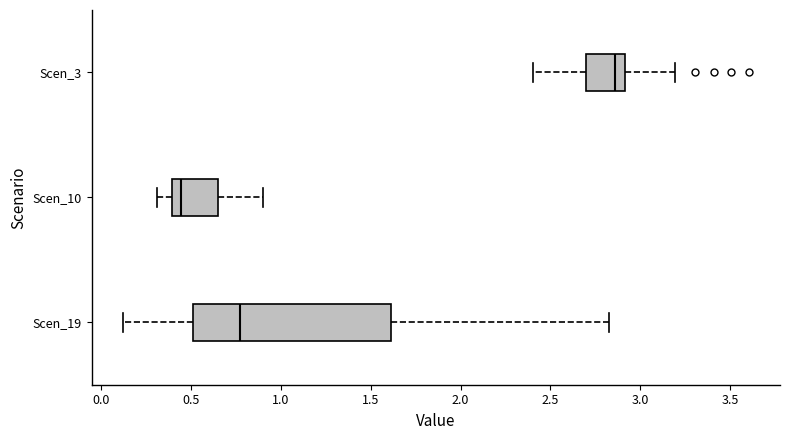

Which box has the furthest to the left median line?

Scen_10